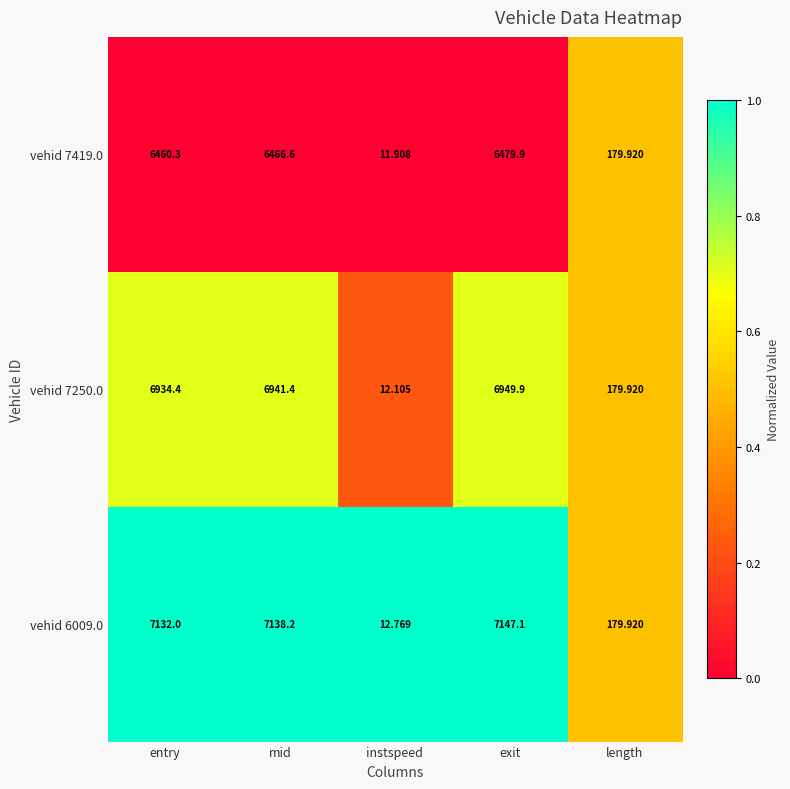

Count the number of categories in the chart.

5